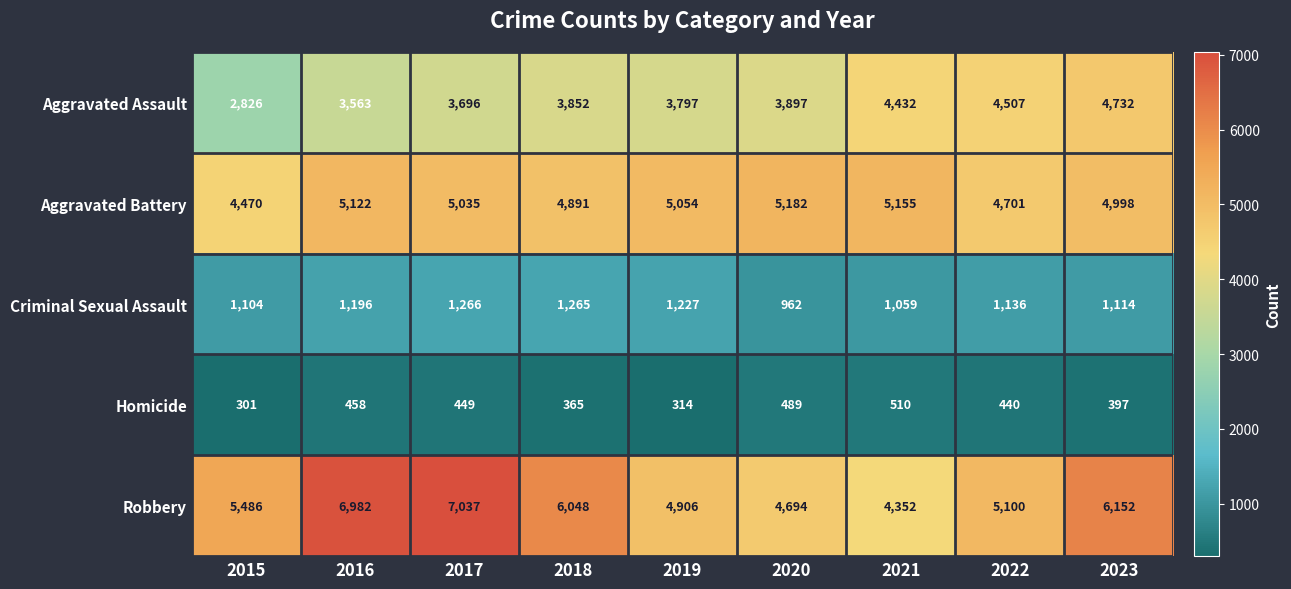

Rank the series at 2023 from lowest to highest value.

Homicide, Criminal Sexual Assault, Aggravated Assault, Aggravated Battery, Robbery